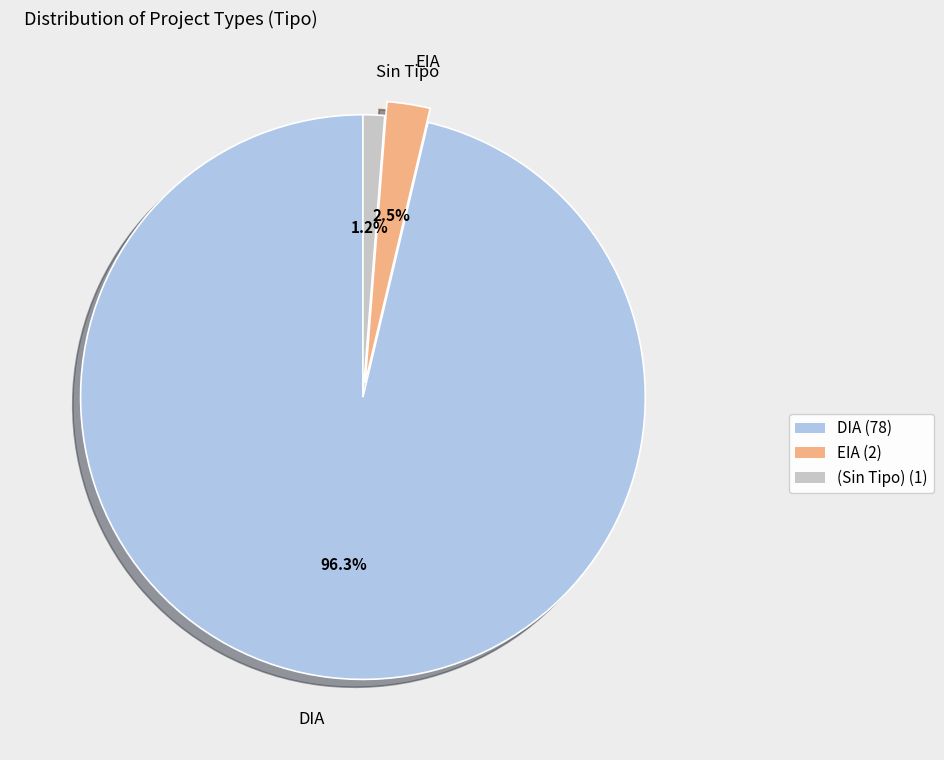

Which slice is the smallest?

Sin Tipo